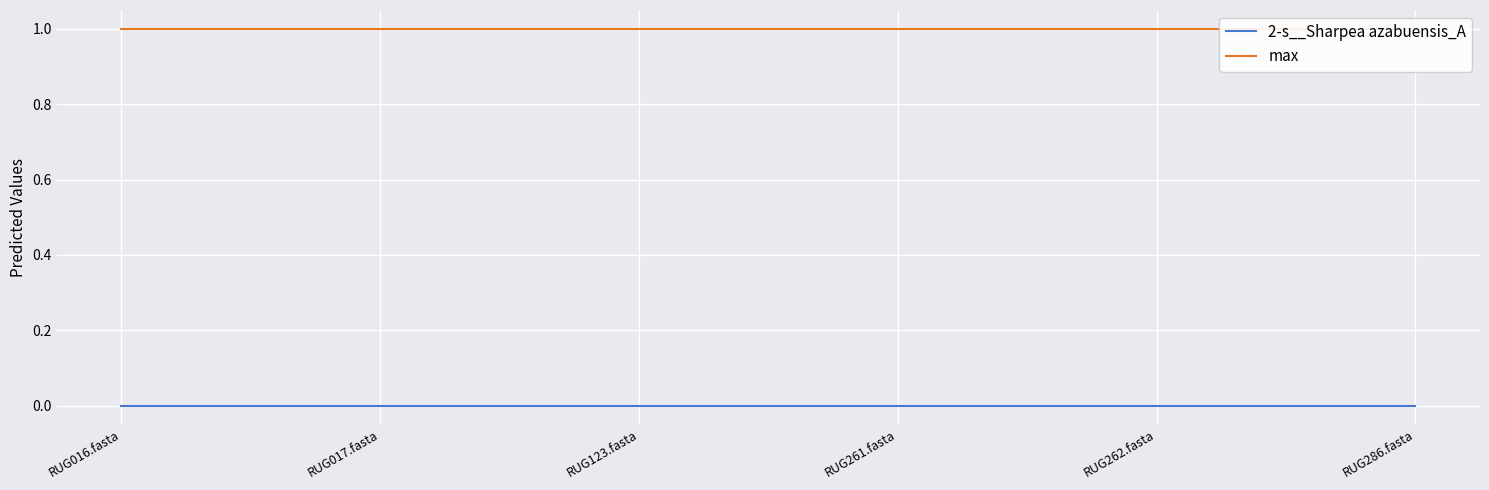

True or false: 2-s__Sharpea azabuensis_A and max cross at least once.

False